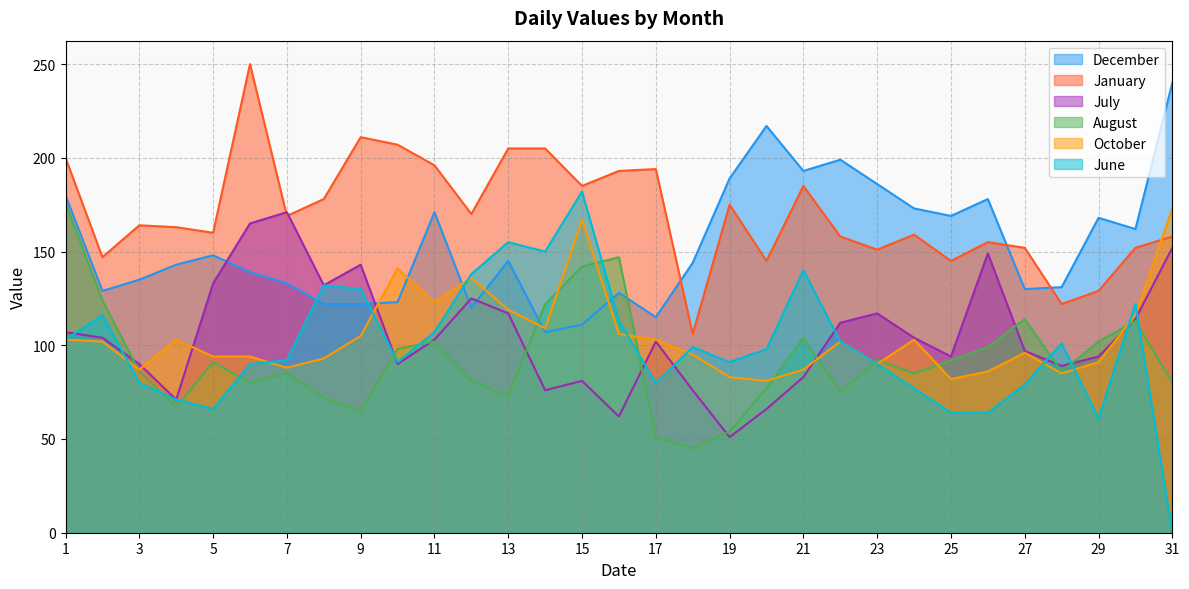

How many intersections are there between October and December?

6